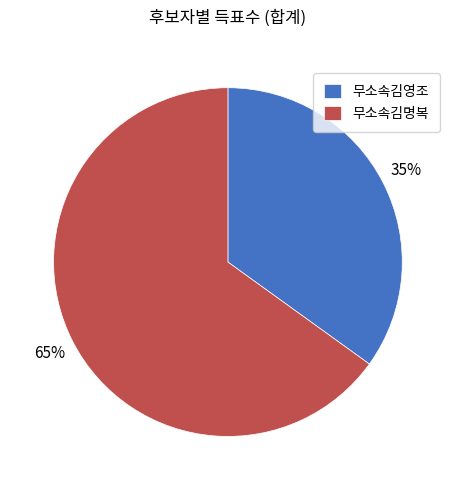

Combined, do 무소속김영조 and 무소속김명복 account for over 50%?

Yes